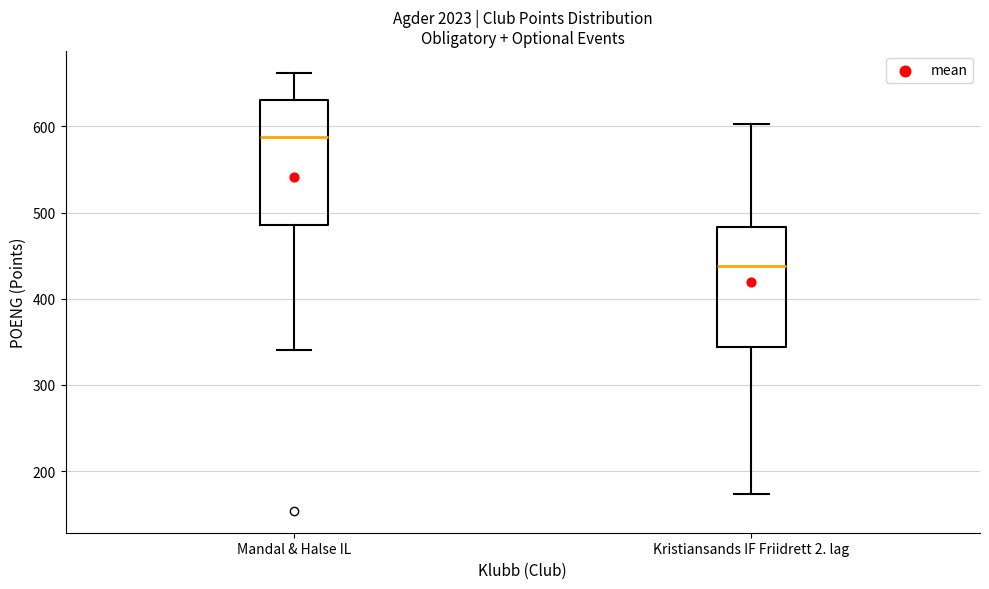

Where does the upper whisker of the box for Mandal & Halse IL end on the y-axis? The values are not printed on the chart, so give them approximately, as read against the axis.

660